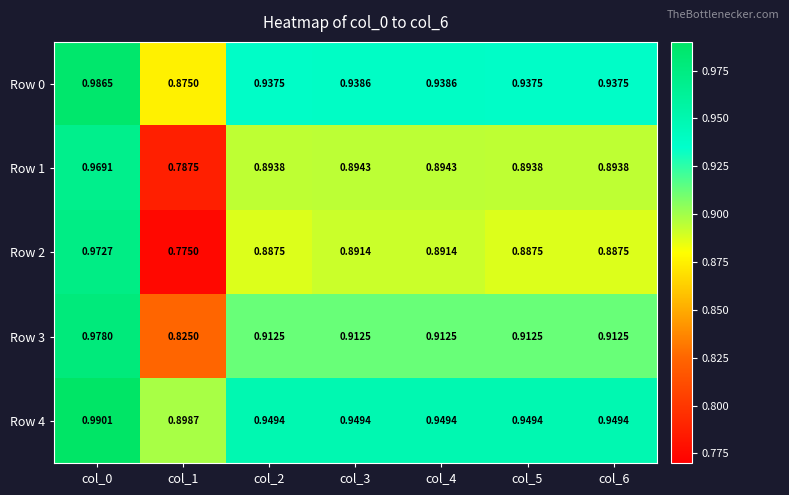

Rank the series by their maximum value, from highest to lowest.

Row 4, Row 0, Row 3, Row 2, Row 1